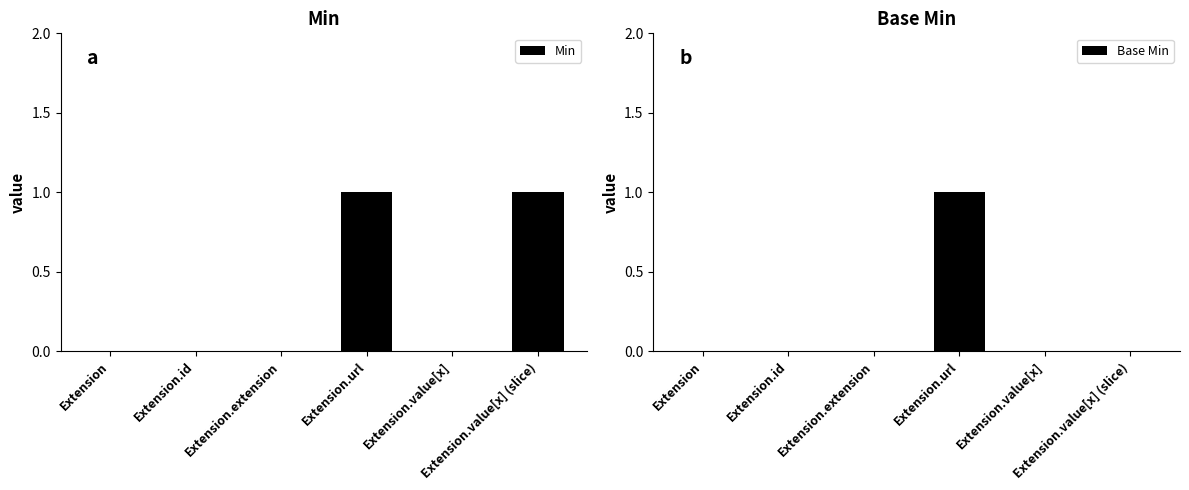

Rank the series at Extension.extension from highest to lowest value.

Min, Base Min